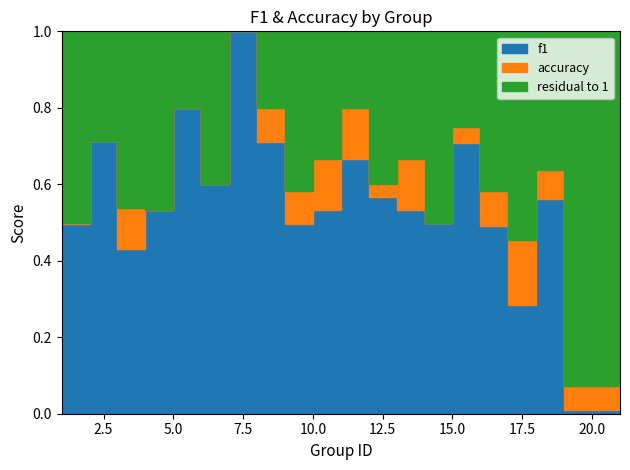

How many interior local peaks does the accuracy series have?

6